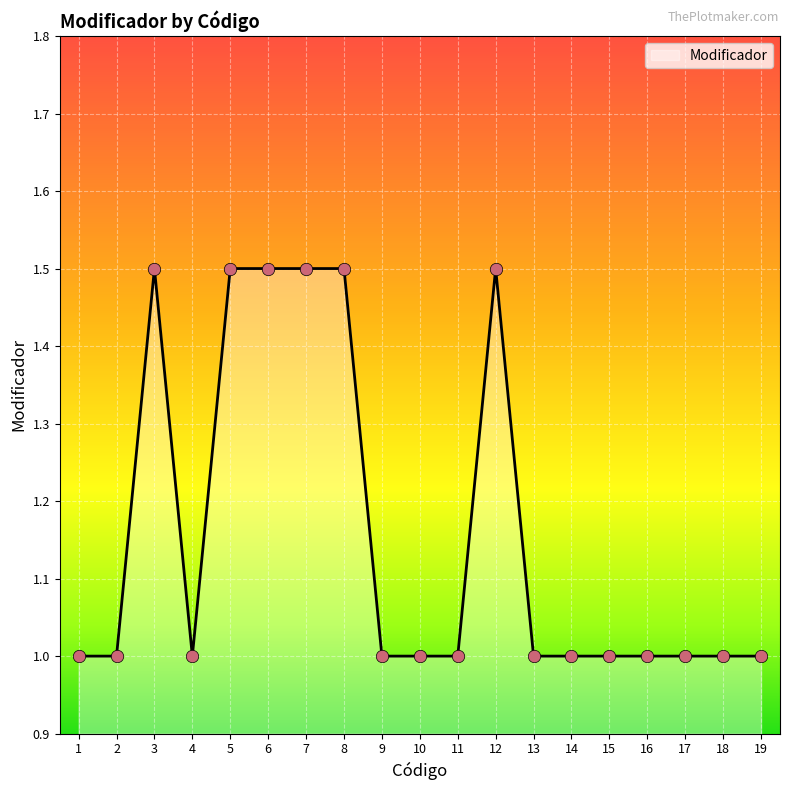

Approximately how many times larger is the value at 11 compared to 15?

1.0